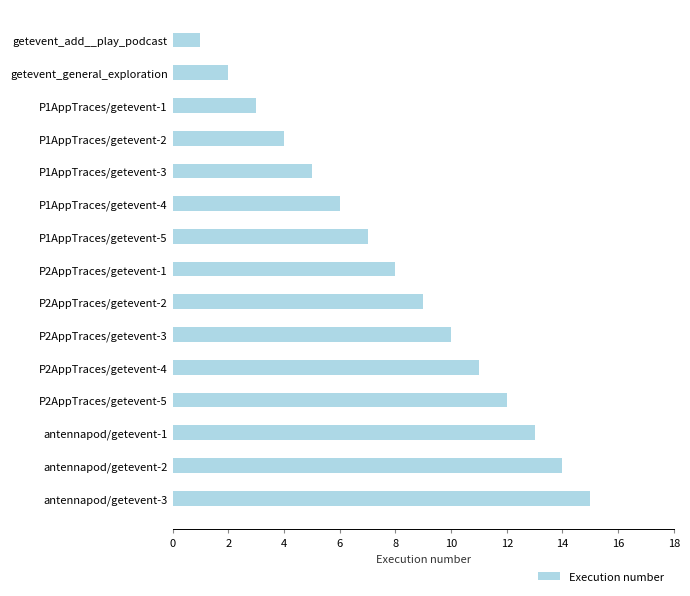

List the labels in order of value, largest first.

antennapod/getevent-3, antennapod/getevent-2, antennapod/getevent-1, P2AppTraces/getevent-5, P2AppTraces/getevent-4, P2AppTraces/getevent-3, P2AppTraces/getevent-2, P2AppTraces/getevent-1, P1AppTraces/getevent-5, P1AppTraces/getevent-4, P1AppTraces/getevent-3, P1AppTraces/getevent-2, P1AppTraces/getevent-1, getevent_general_exploration, getevent_add__play_podcast